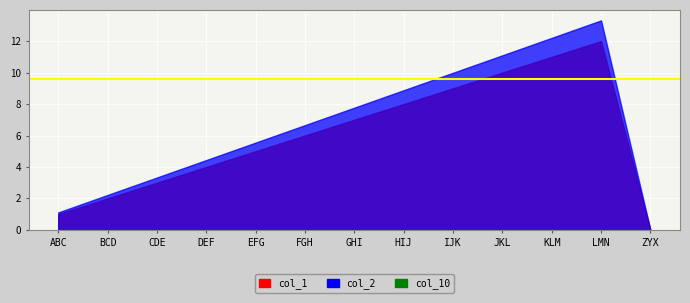

Which series has the widest spread of values?

col_2